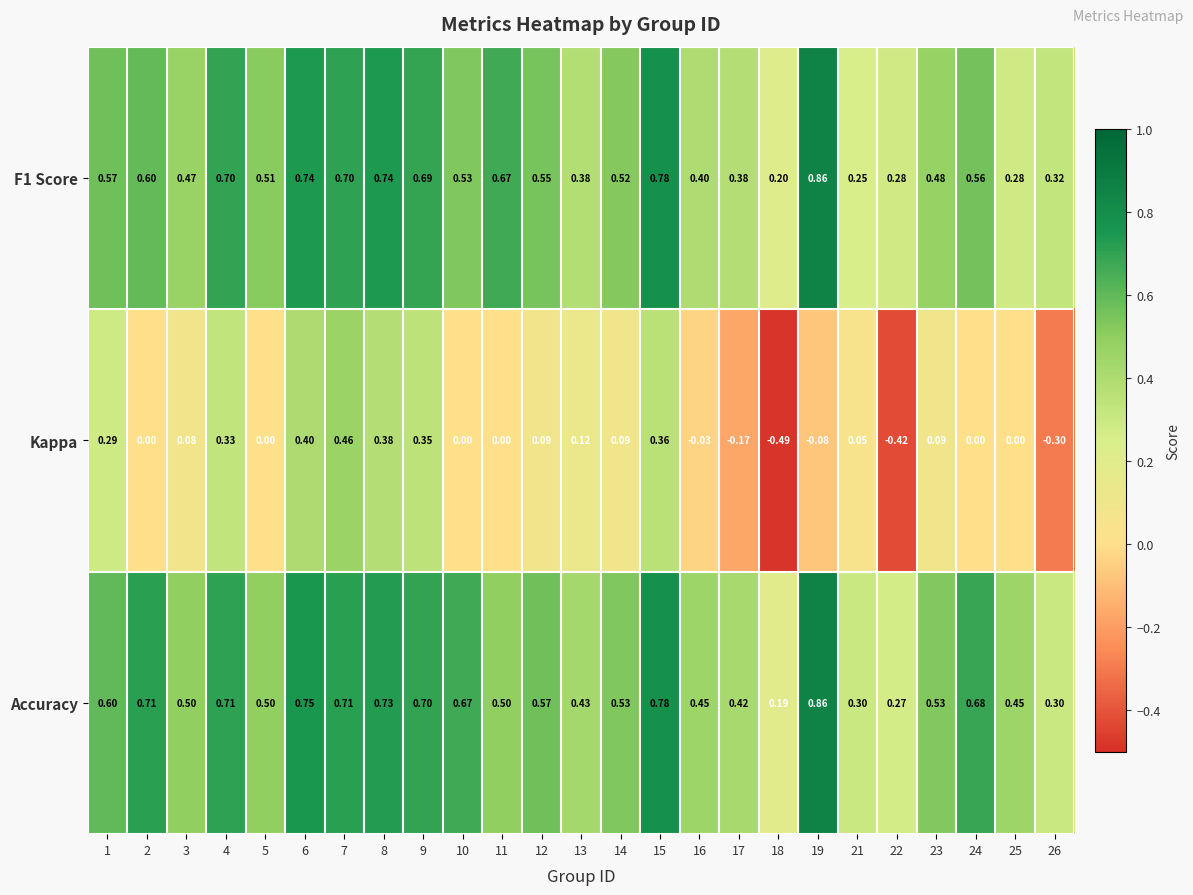

Which series changed the most between 15 and 26?

Kappa